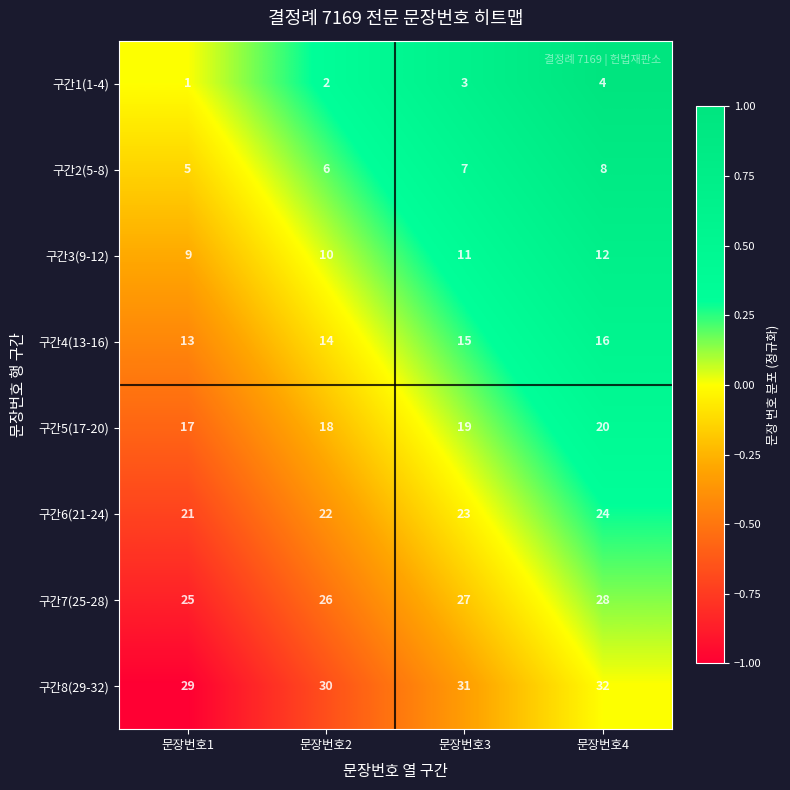

What is the greatest value displayed?

32